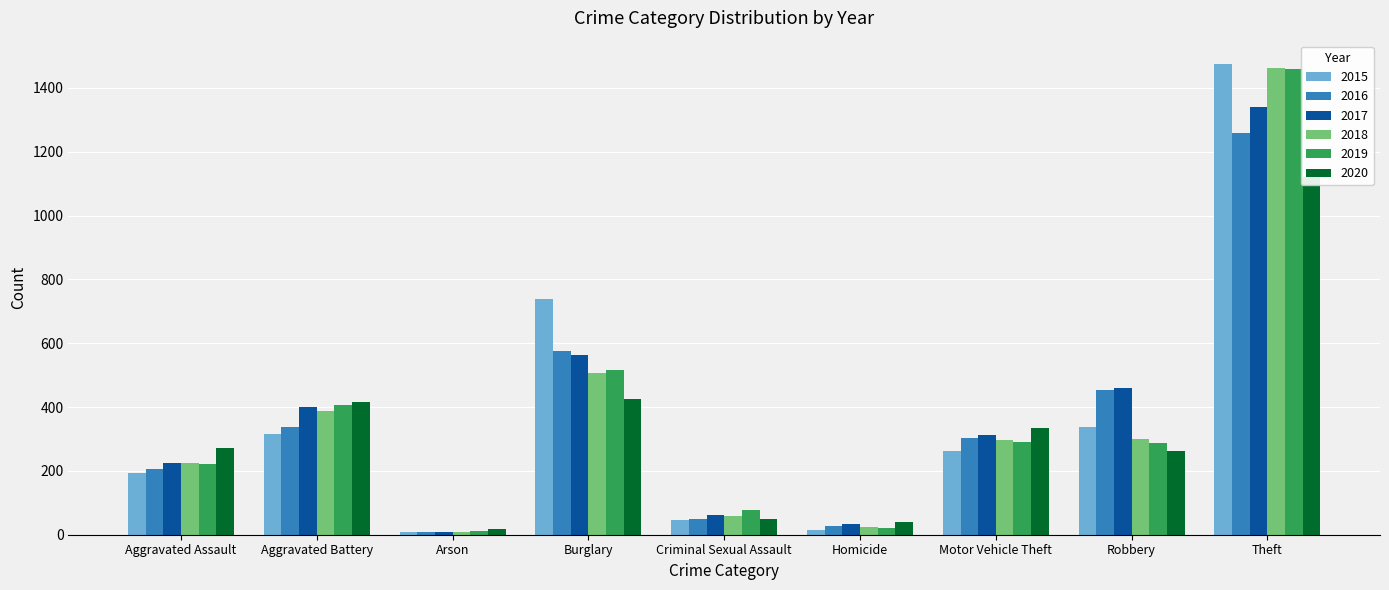

What value does the 2020 series have at Burglary, to the nearest 10?

420